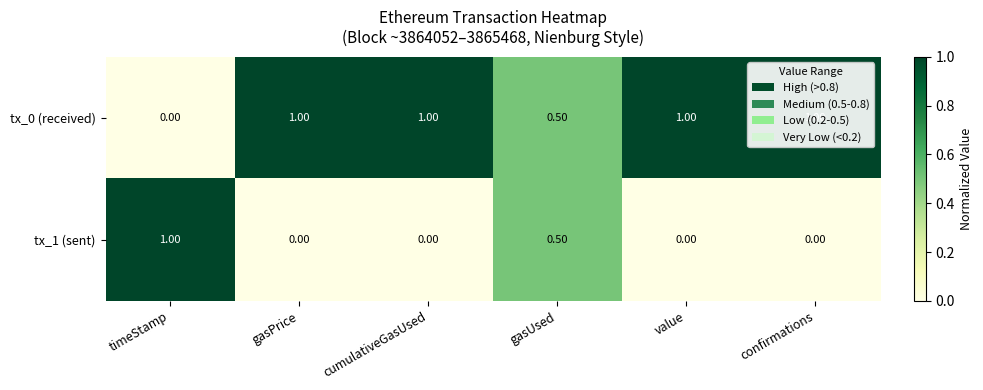

Which series has the largest total across all categories?

tx_0 (received)